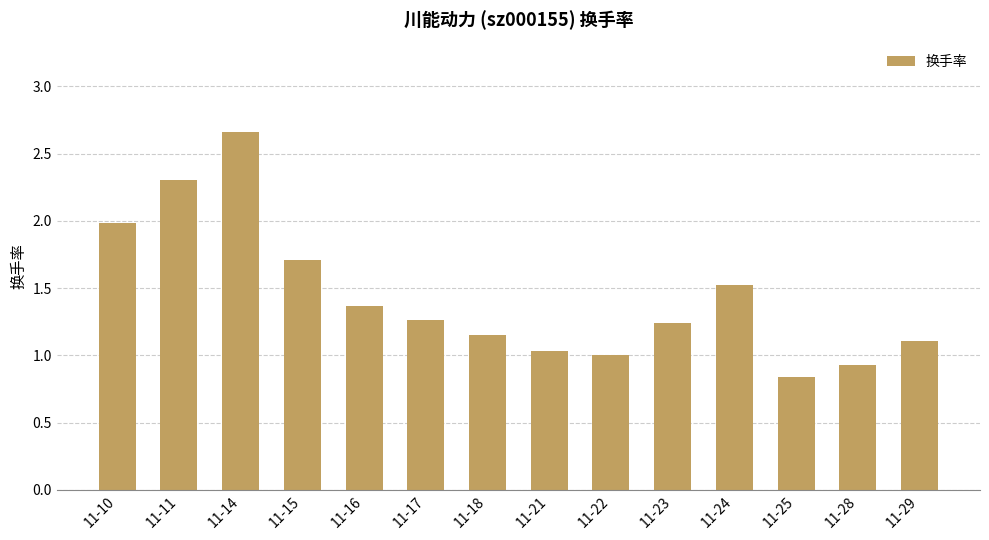

The chart shows a value of 1.5 at 11-24. True or false?

True